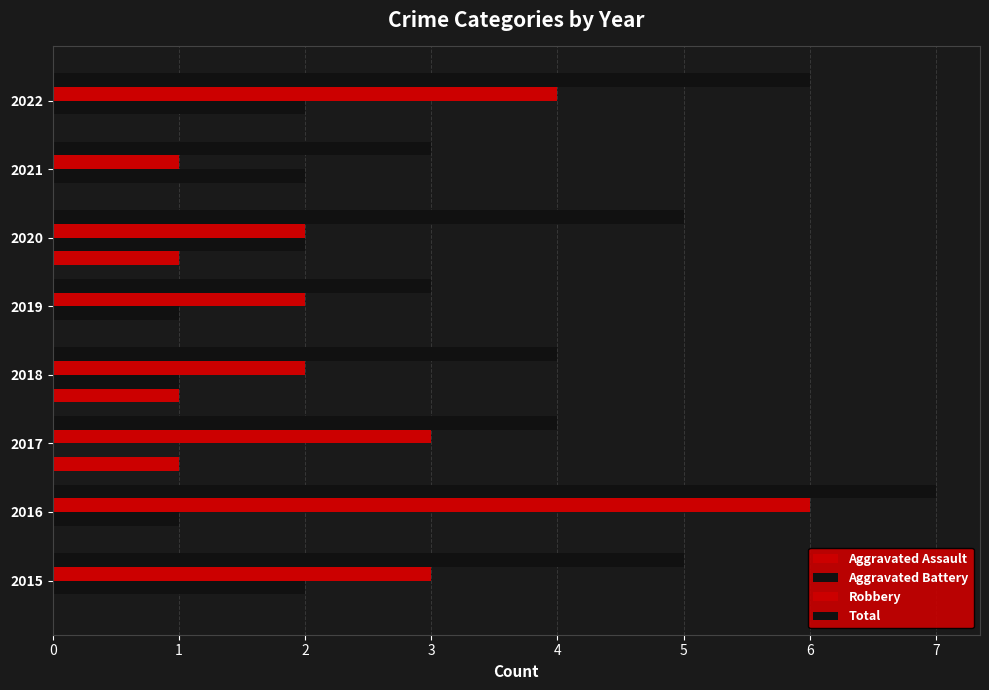

Count the number of categories in the chart.

8